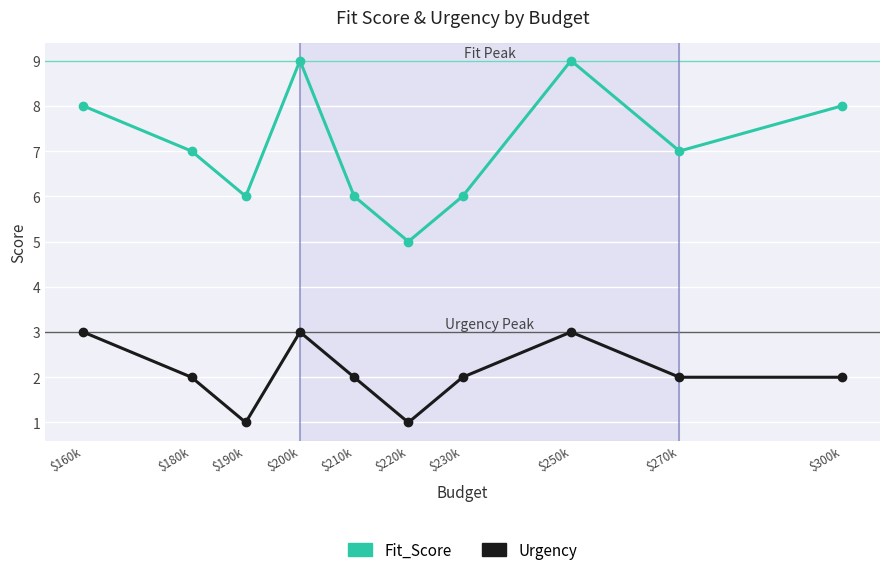

What is the sum of the Fit_Score values at $250k and $200k?

18